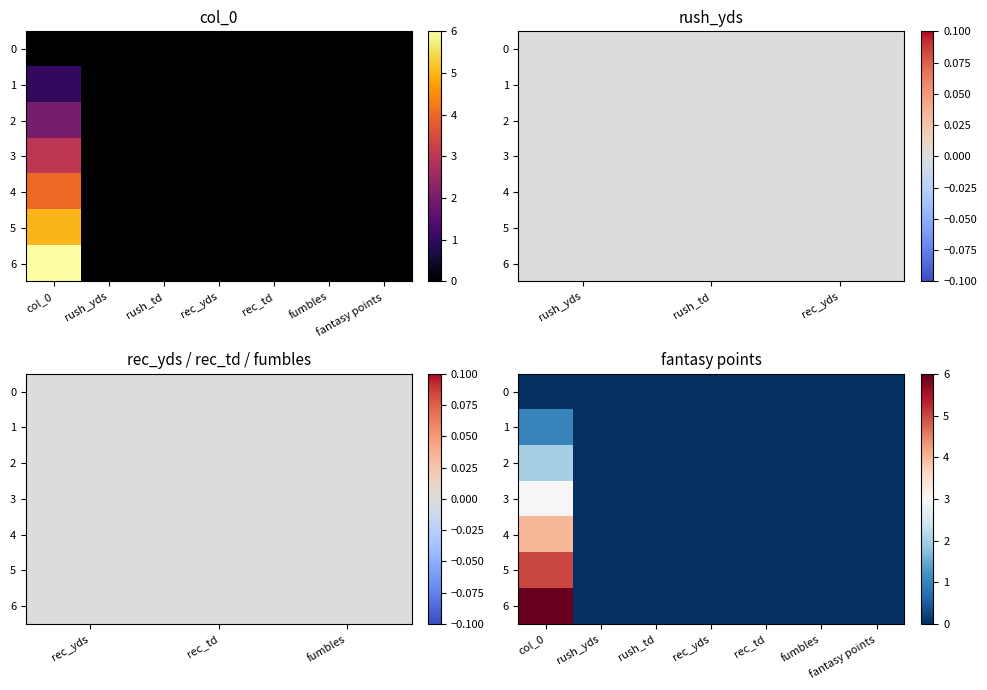

What is the difference between the 4 values at col_0 and fantasy points?

4